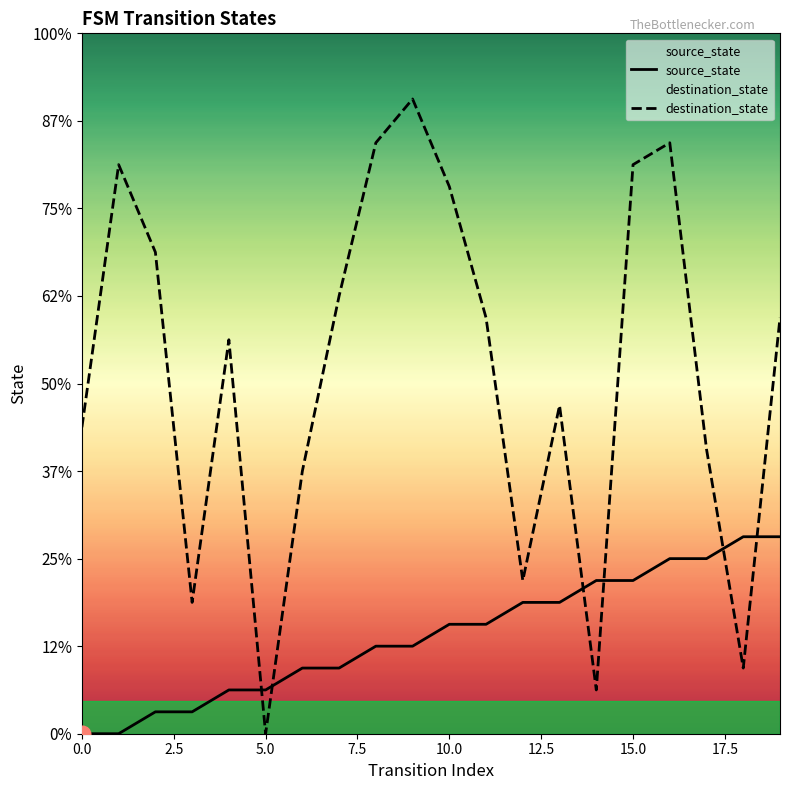

Where do destination_state and source_state first cross each other?

4 and 5